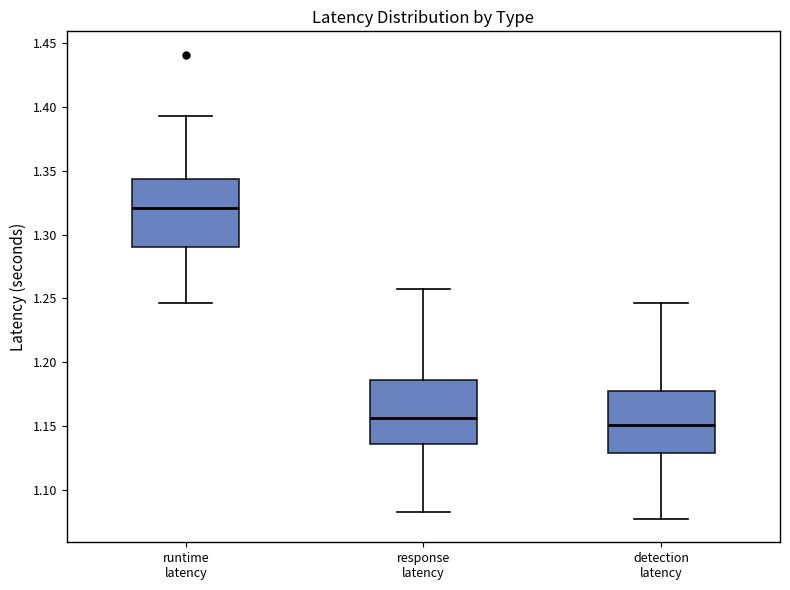

Where is the lower edge of the box for detection latency on the y-axis? The values are not printed on the chart, so give them approximately, as read against the axis.

1.130